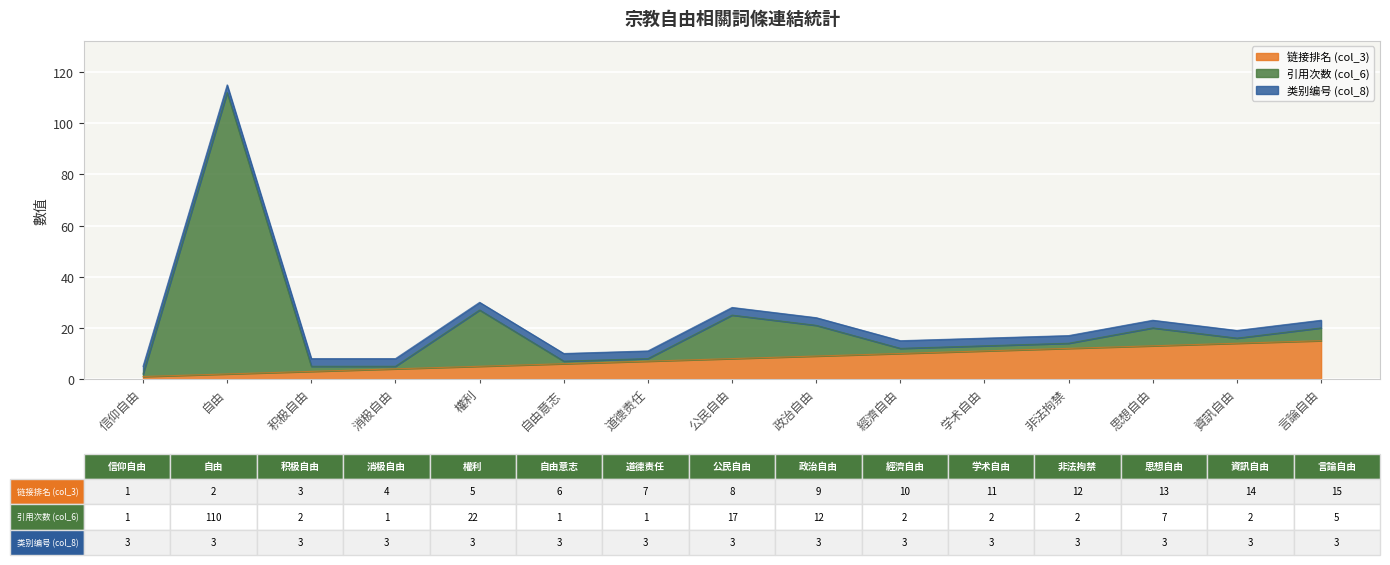

At which category is the sum across all series the highest?

自由